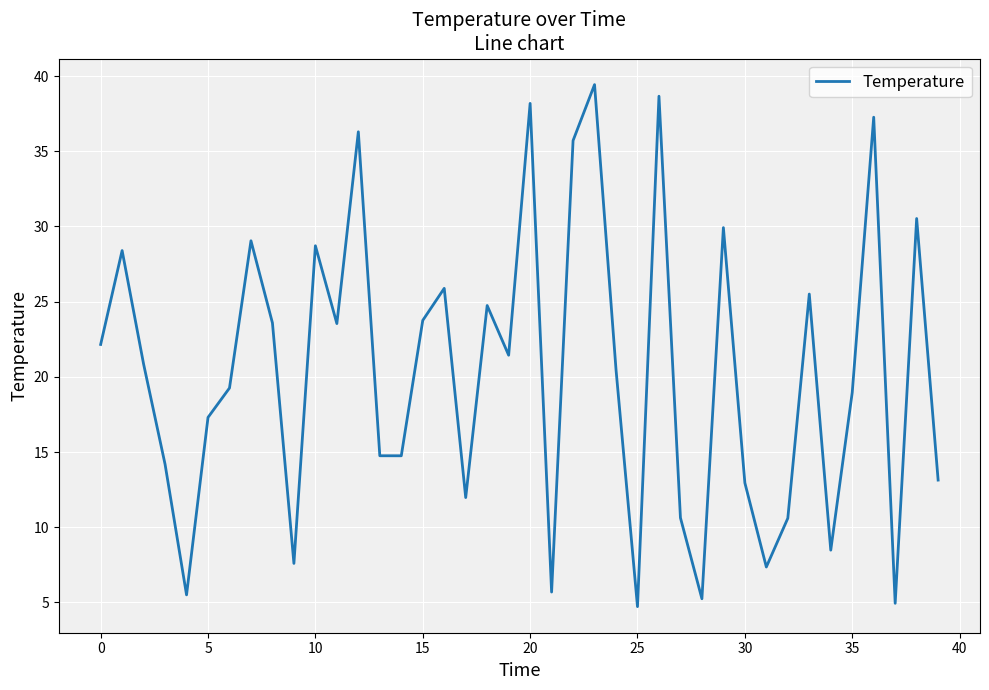

What is the greatest value displayed?

39.4